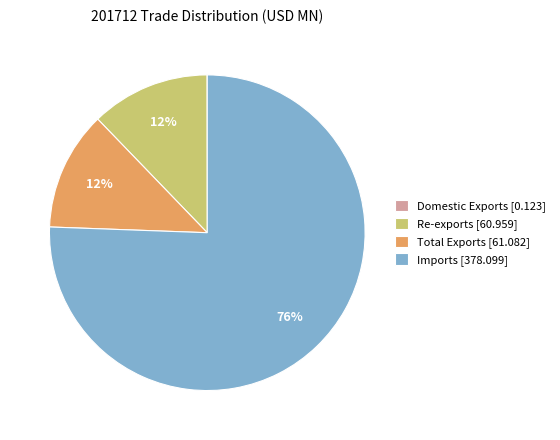

To the nearest percent, what is the average slice percentage?

25%